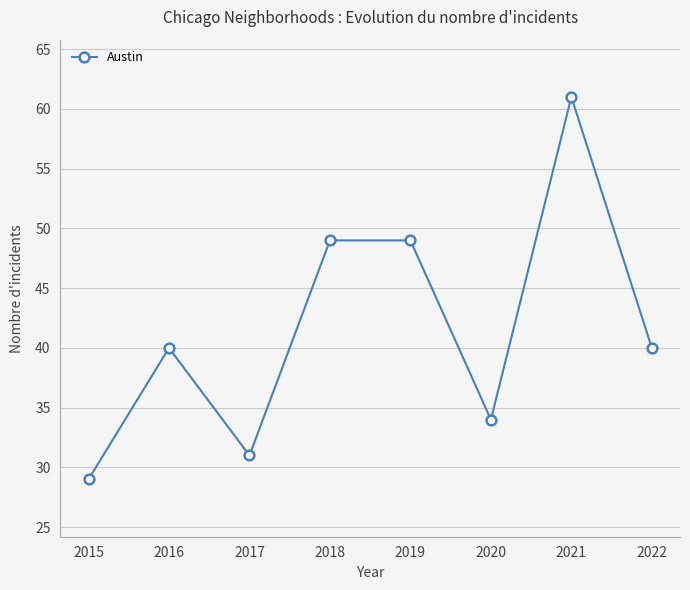

At which category does the chart reach its minimum across all series?

2015